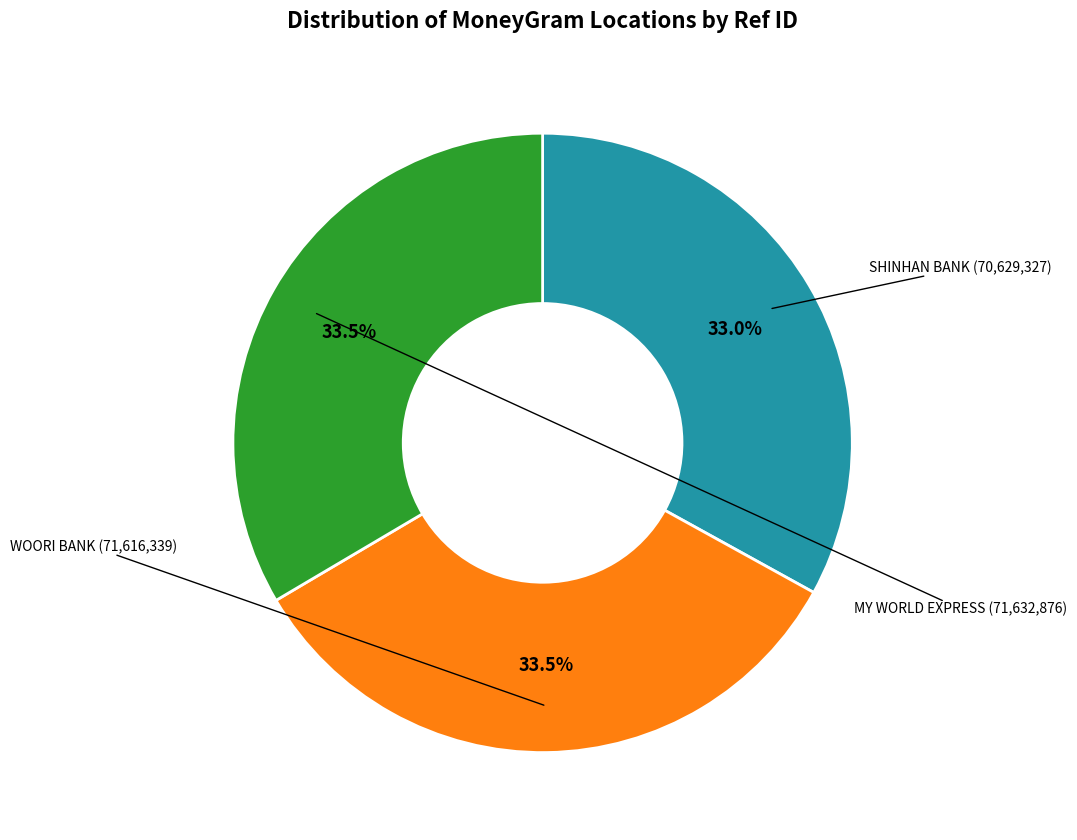

How many slices are in this pie chart?

3